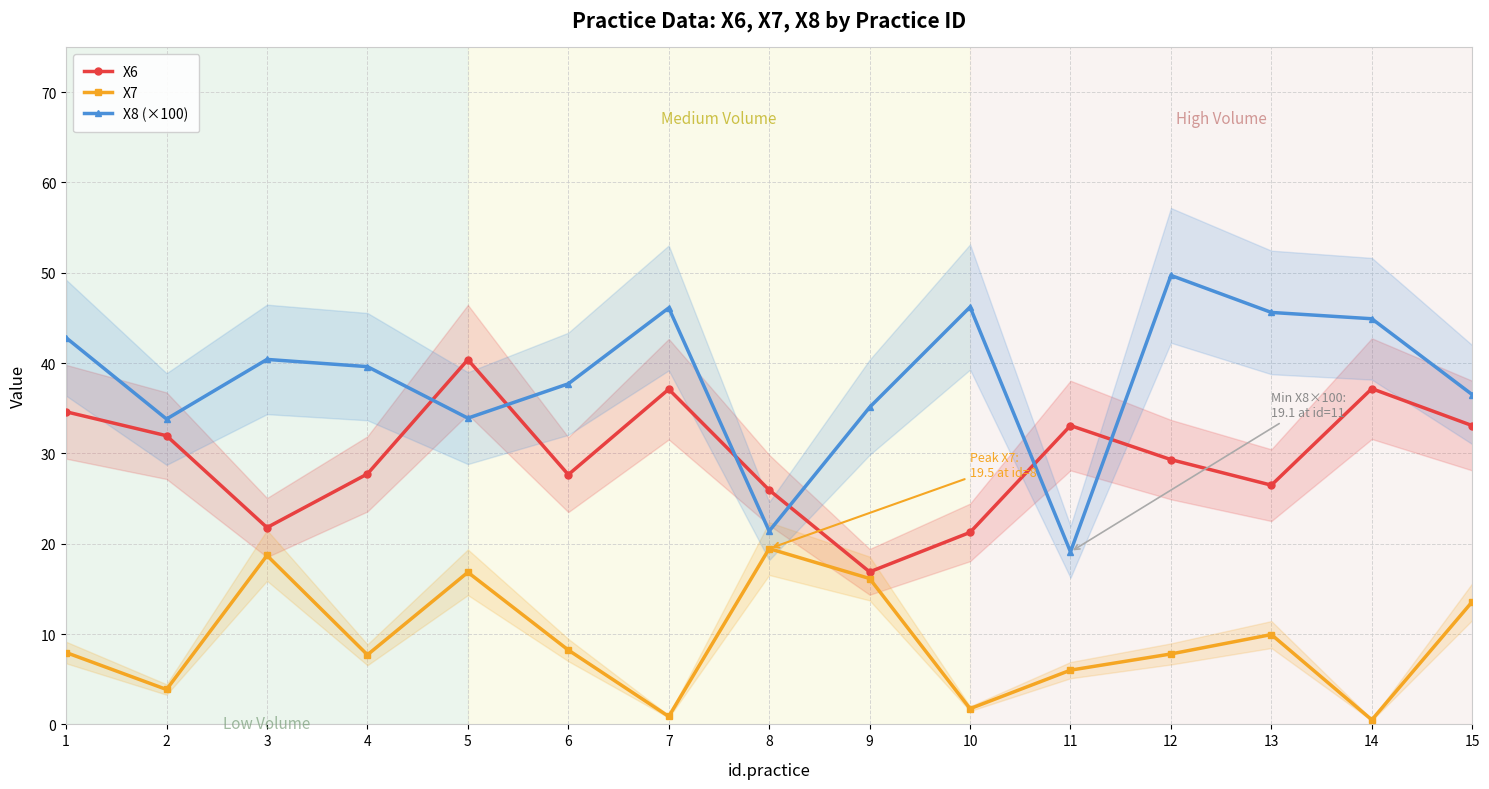

Reading left to right, extract all data points from this chart.

X6: 1=34.6	2=32.0	3=21.8	4=27.7	5=40.4	6=27.6	7=37.1	8=25.9	9=16.9	10=21.3	11=33.1	12=29.3	13=26.5	14=37.2	15=33.1
X7: 1=8.0	2=3.9	3=18.7	4=7.7	5=16.8	6=8.2	7=0.9	8=19.5	9=16.1	10=1.7	11=6.0	12=7.8	13=9.9	14=0.5	15=13.6
X8 (×100): 1=42.8	2=33.8	3=40.4	4=39.6	5=33.9	6=37.7	7=46.1	8=21.4	9=35.1	10=46.2	11=19.1	12=49.7	13=45.6	14=44.9	15=36.5